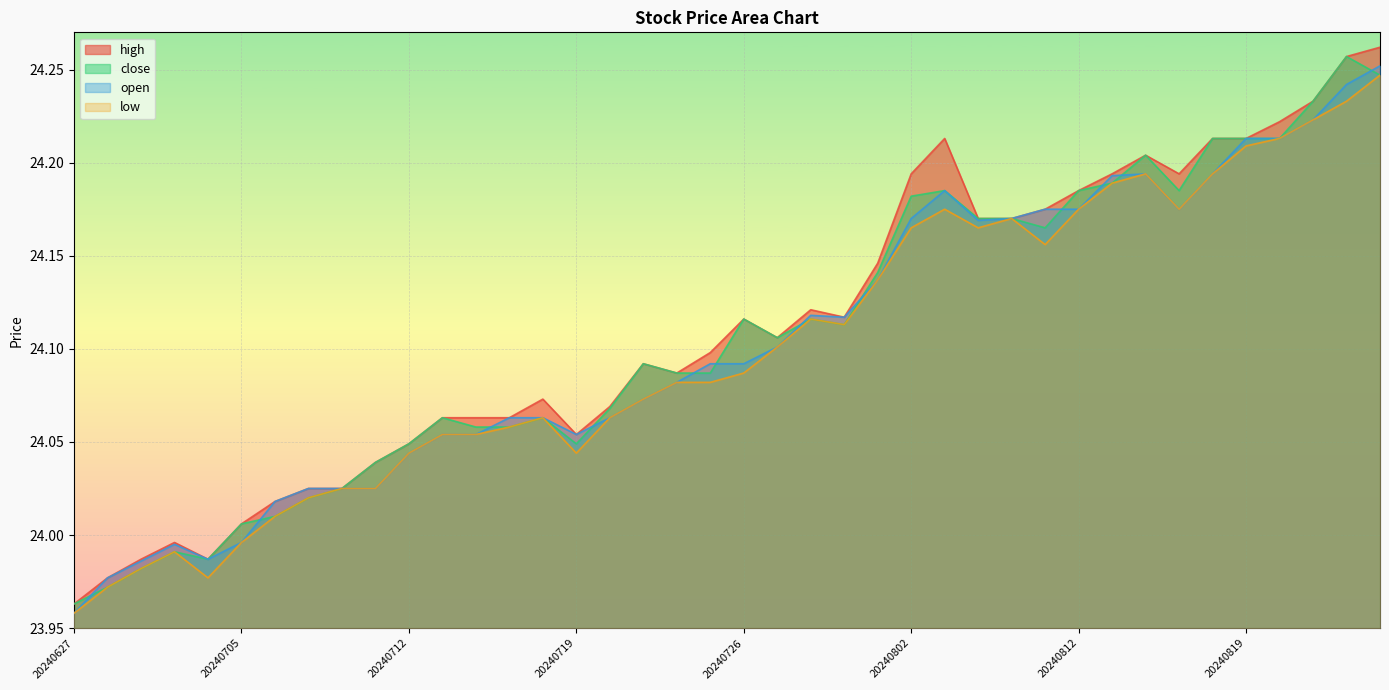

What is the value of the open point at the 12th from the left?

24.1